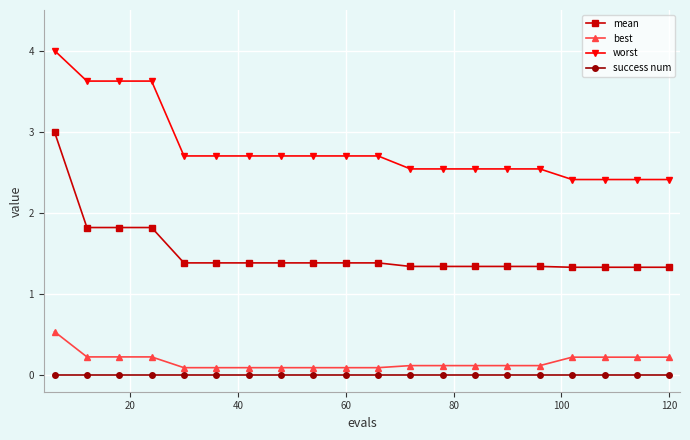

Which series has the largest total across all categories?

worst